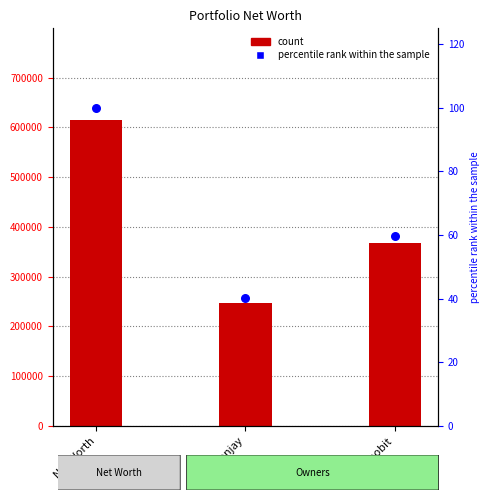

Which series has the largest total across all categories?

count